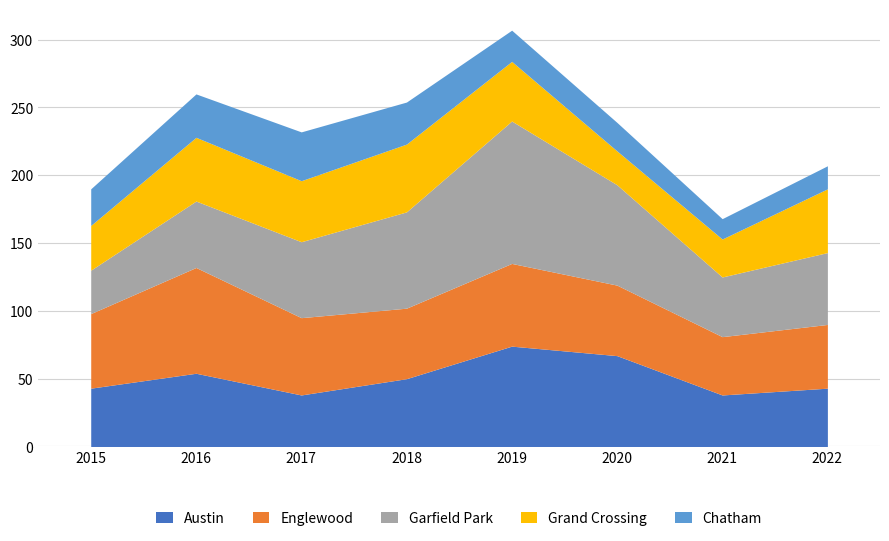

Reading left to right, list all the values displayed in this chart.

Austin: 43	54	38	50	74	67	38	43
Englewood: 55	78	57	52	61	52	43	47
Garfield Park: 32	49	56	71	105	74	44	53
Grand Crossing: 33	47	45	50	44	25	28	47
Chatham: 27	32	36	31	23	21	15	17